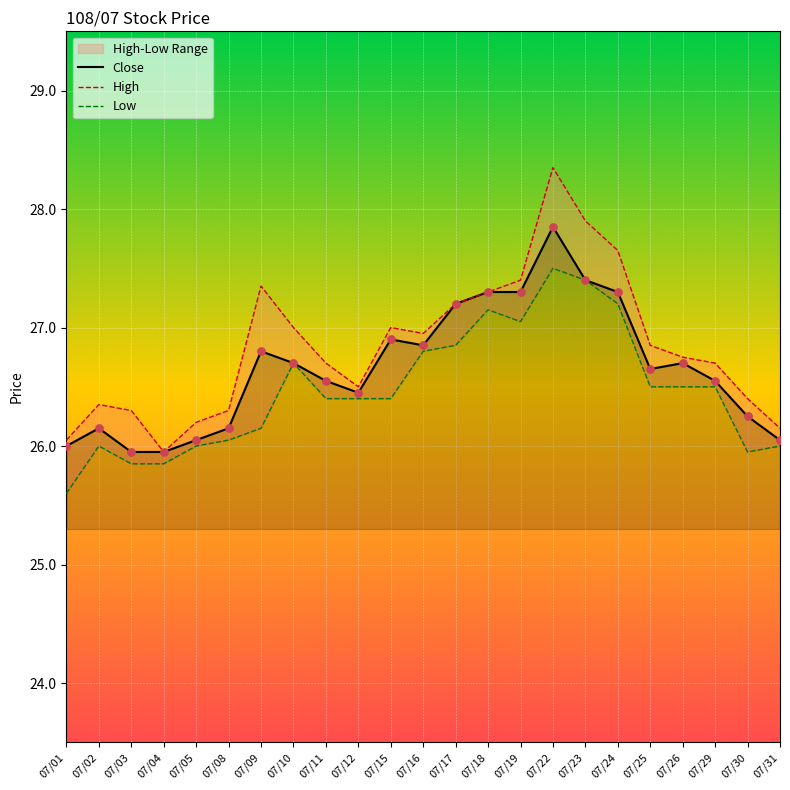

The Close series shows 26.2 at 07/30. True or false?

True